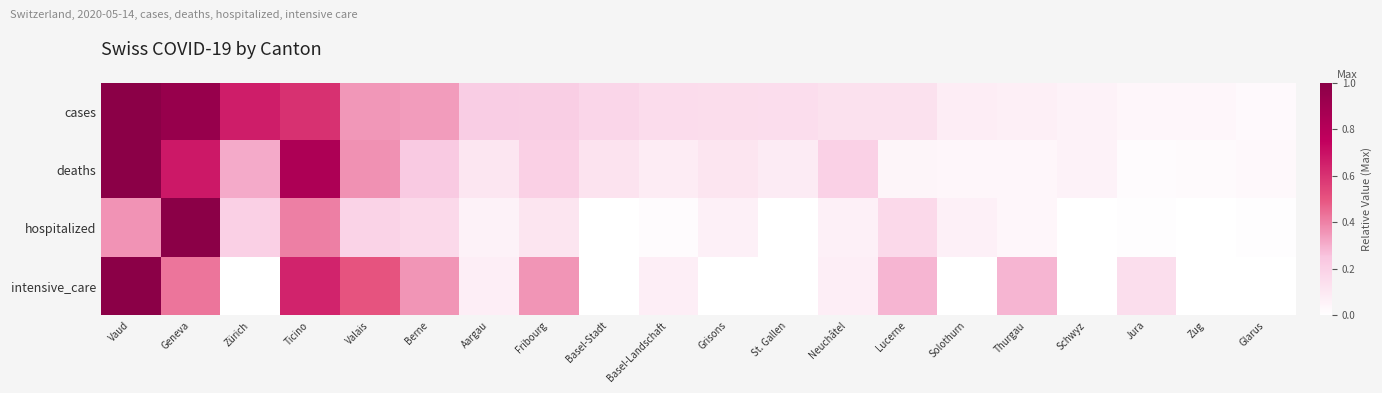

What is the total value across all series at Neuchâtel?

0.5